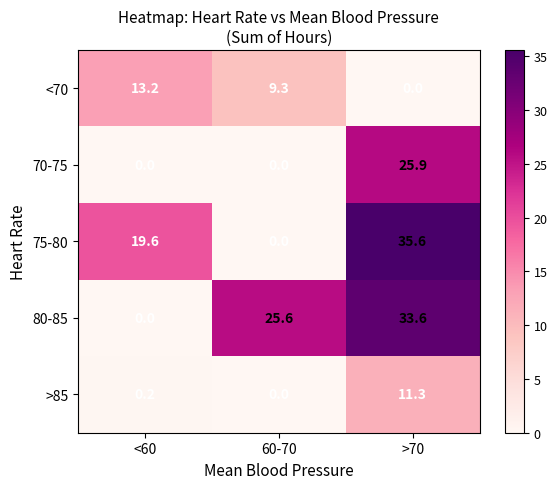

What is the difference between the highest and lowest values at 60-70?

25.6